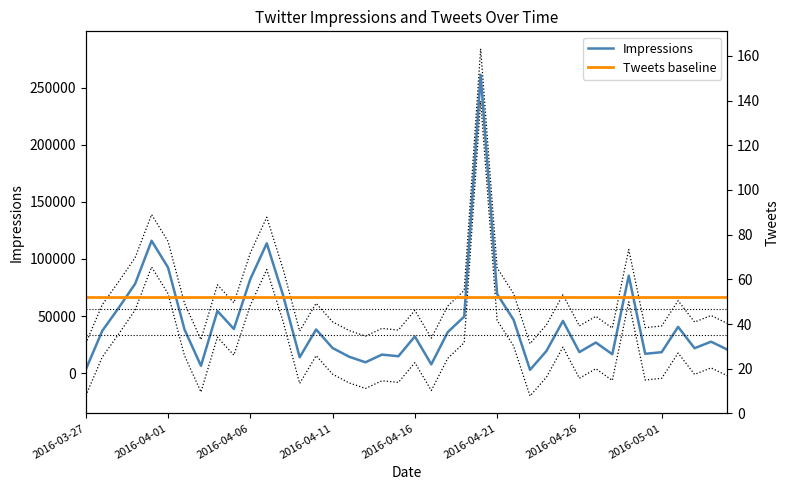

True or false: Impressions has a value of 19369 at 2016-04-24.

True